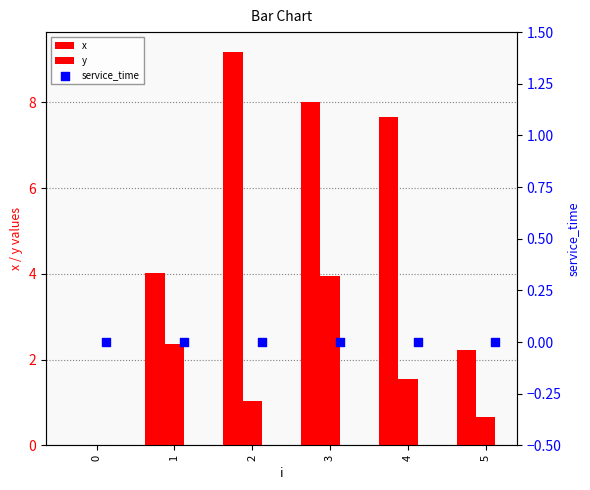

Which series reaches the maximum Y coordinate?

x